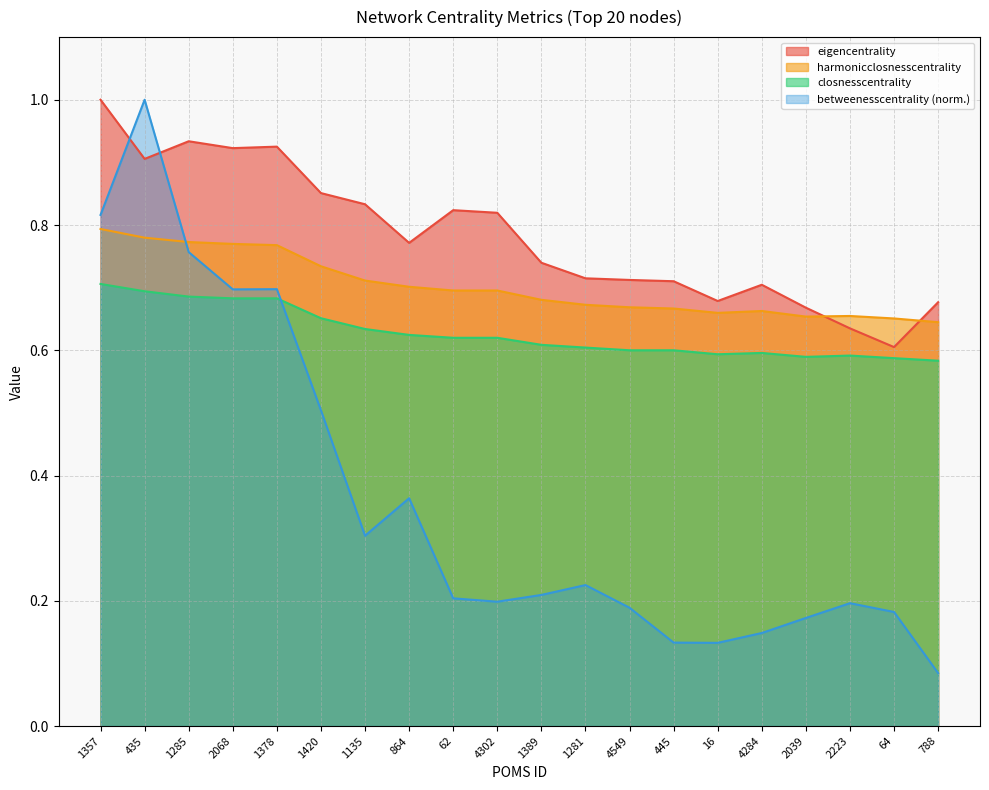

True or false: closnesscentrality and harmonicclosnesscentrality cross at least once.

False